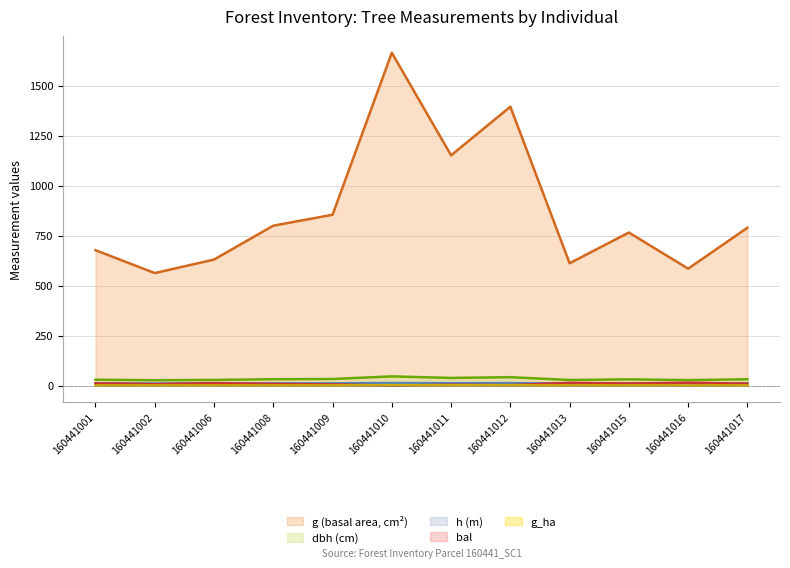

Does the chart have visible grid lines?

Yes